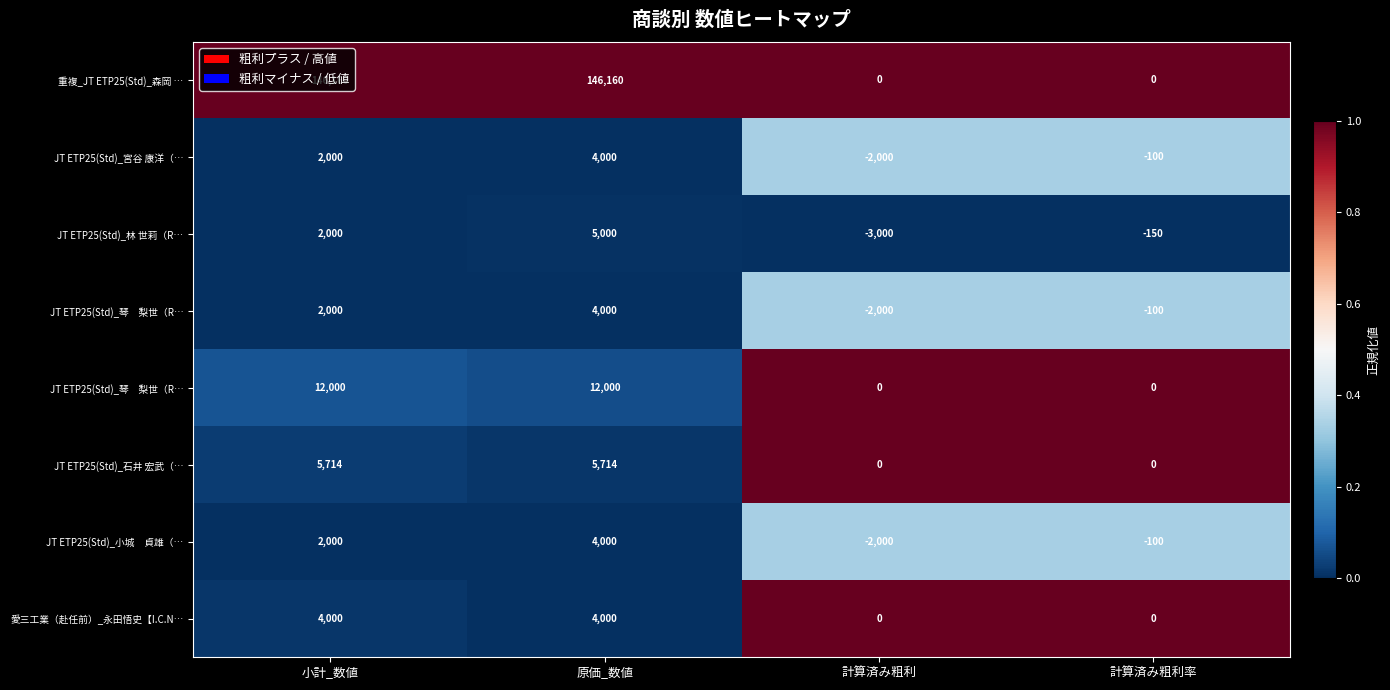

How many series are shown in this chart?

8